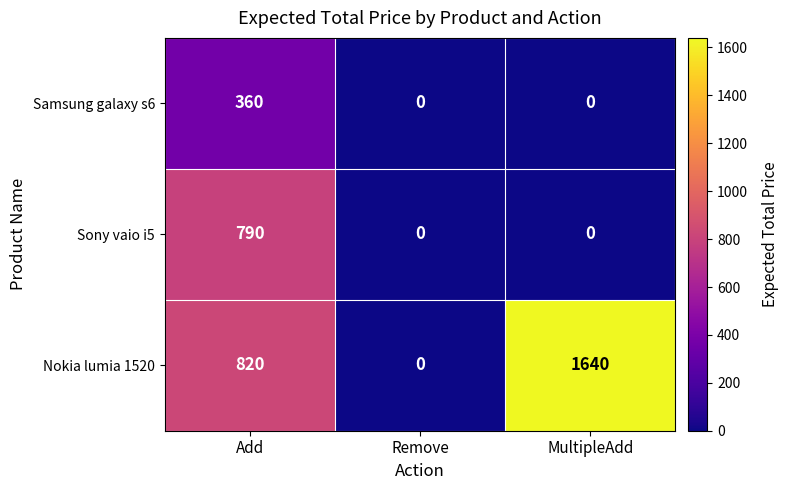

Which category has the highest value across all series?

MultipleAdd